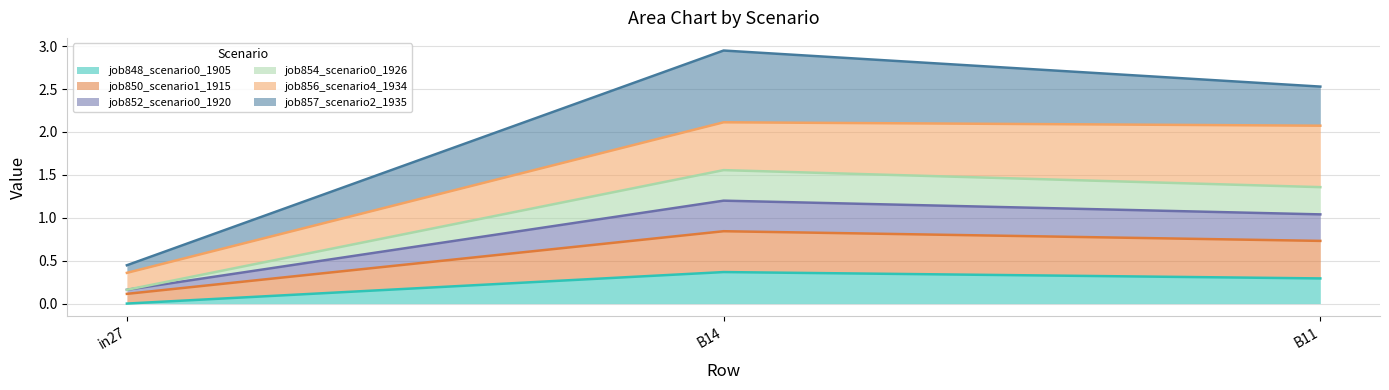

At which category is the sum across all series the highest?

B14